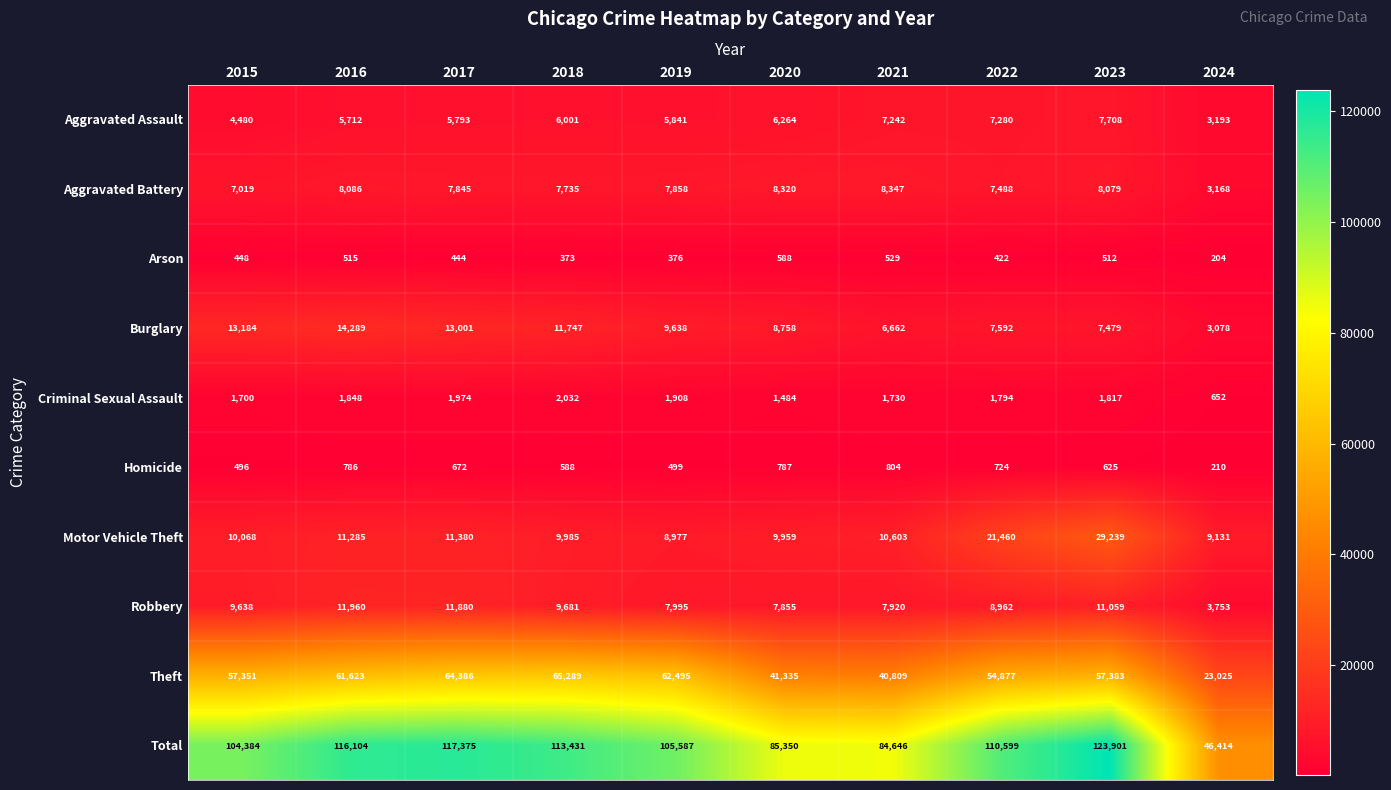

Rank the series at 2017 from lowest to highest value.

Arson, Homicide, Criminal Sexual Assault, Aggravated Assault, Aggravated Battery, Motor Vehicle Theft, Robbery, Burglary, Theft, Total